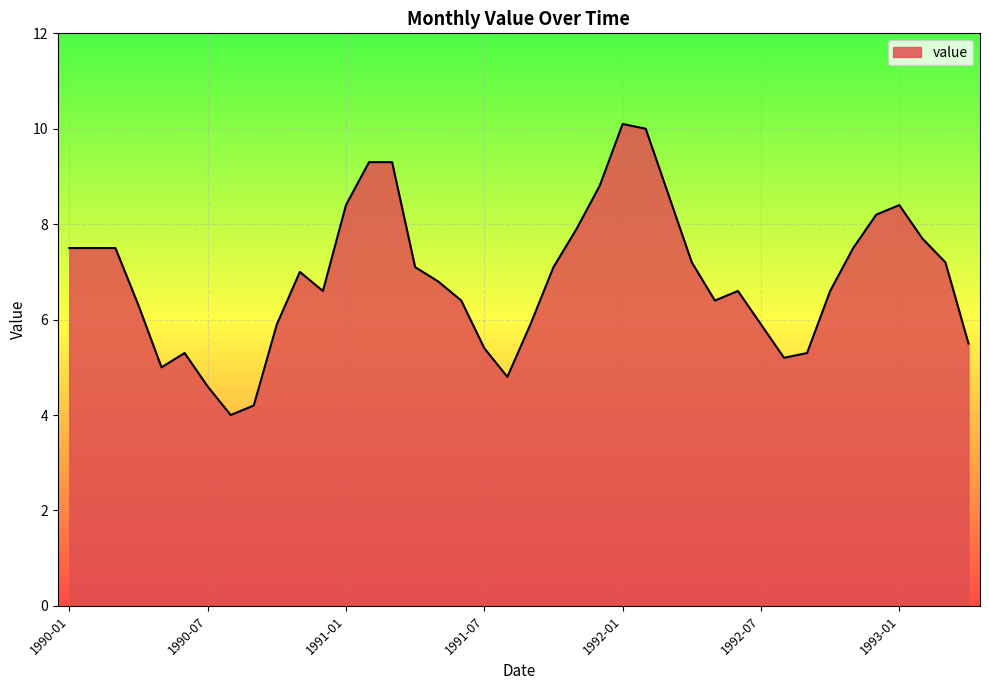

What is the difference between the maximum and minimum values?

6.1